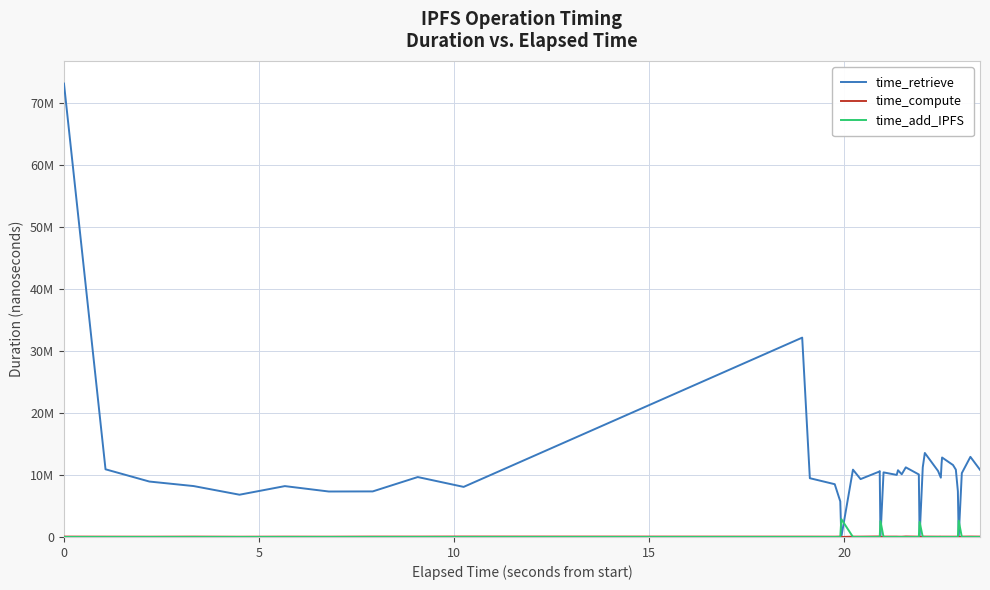

How many intersections are there between time_add_IPFS and time_retrieve?

8